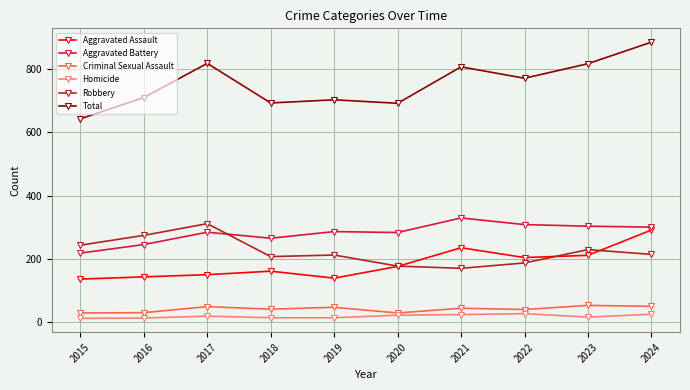

What is the value of the Criminal Sexual Assault point at the 3rd from the left?

50